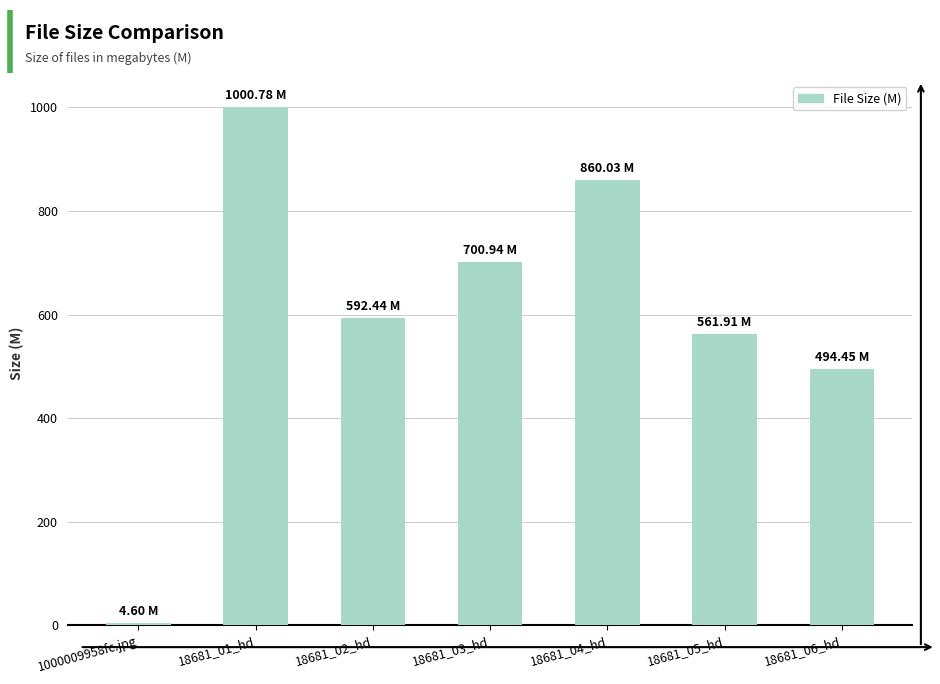

List the labels in order of value, largest first.

18681_01_hd, 18681_04_hd, 18681_03_hd, 18681_02_hd, 18681_05_hd, 18681_06_hd, 1000009958fc.jpg